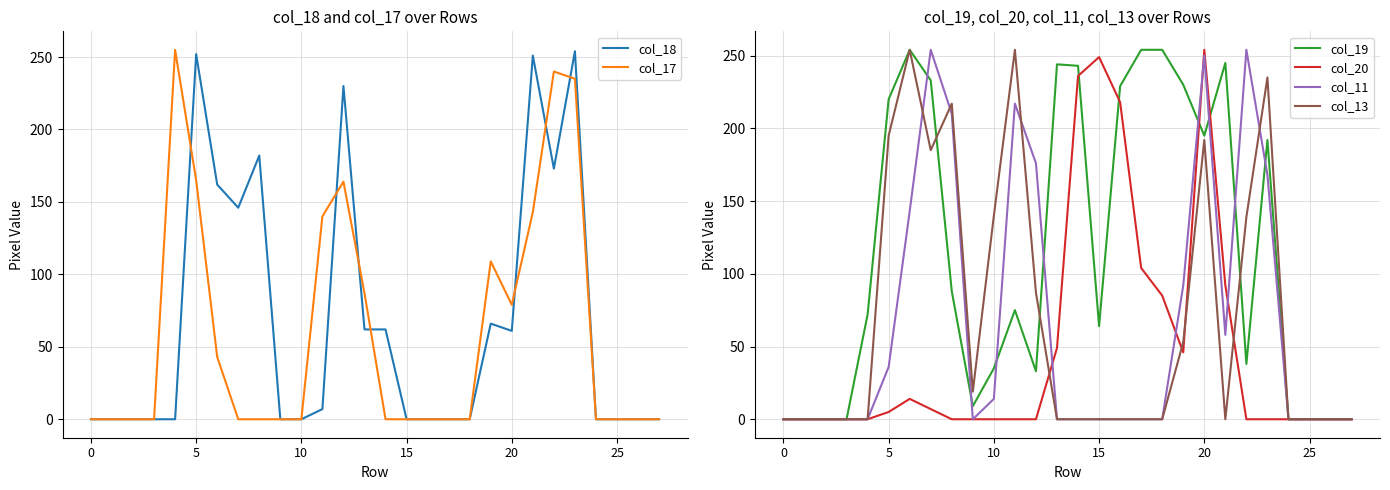

At 5, list the series in order from largest to smallest.

col_18, col_19, col_13, col_17, col_11, col_20